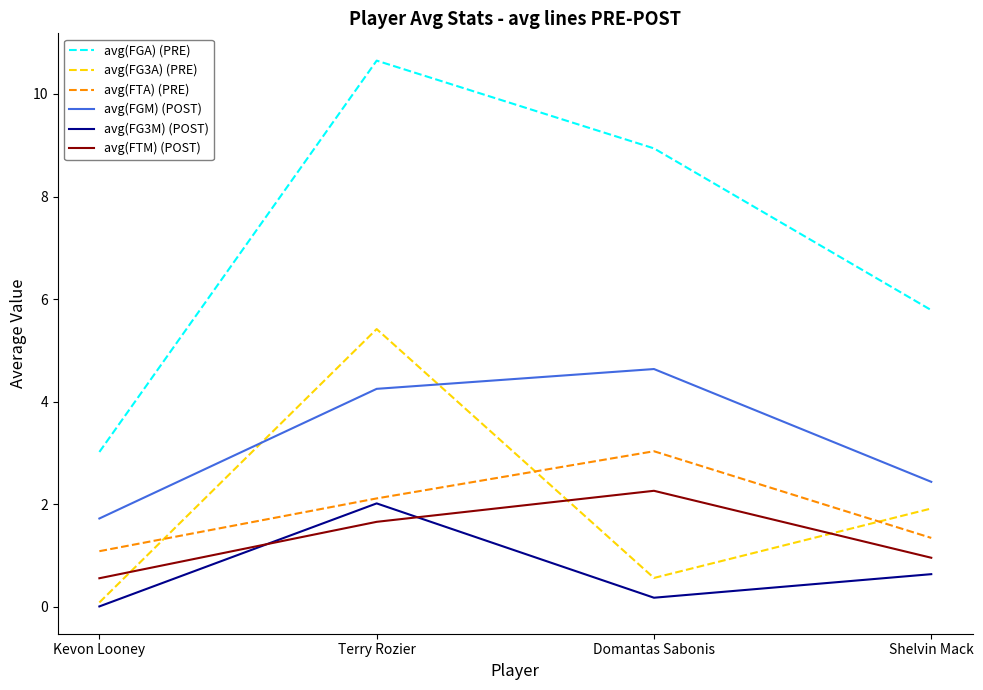

True or false: avg(FTM) (POST) and avg(FG3M) (POST) intersect in this chart.

True